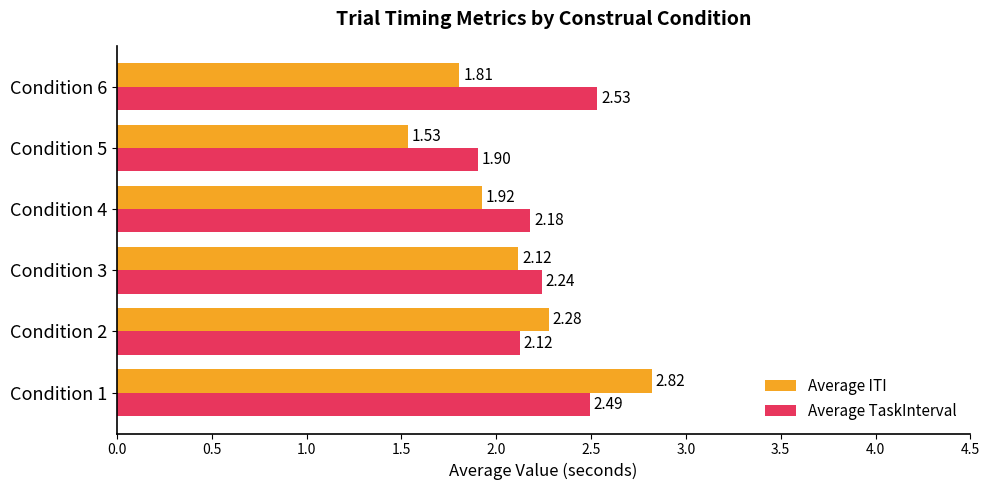

What is the difference between the maximum and minimum values in the Average ITI series?

1.3